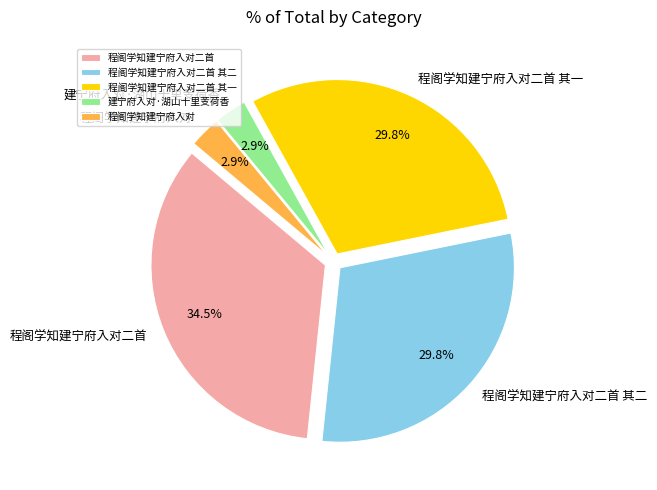

Count the number of slices in the pie.

5